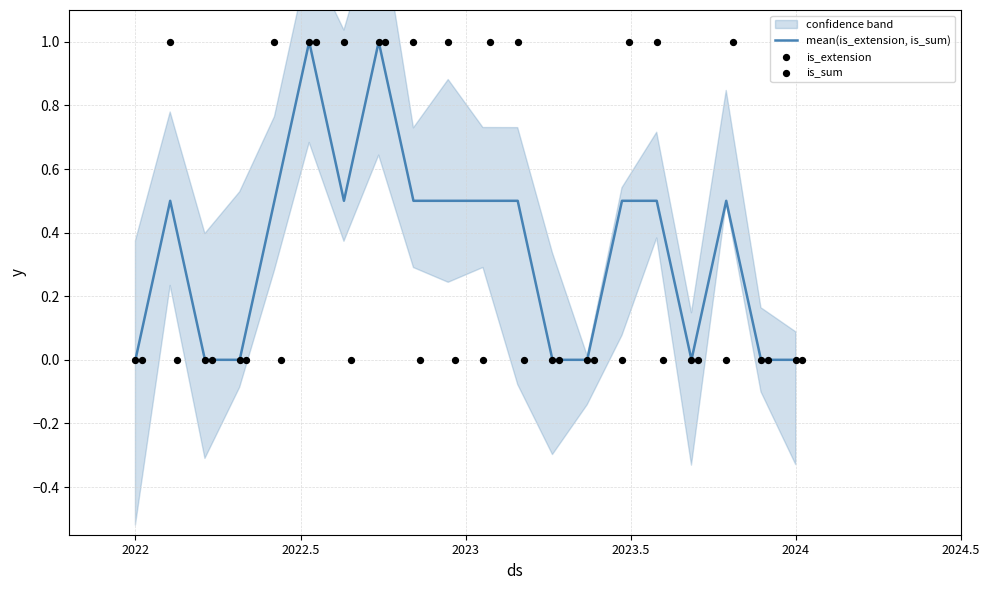

Which series contains the highest Y value?

mean(is_extension, is_sum)